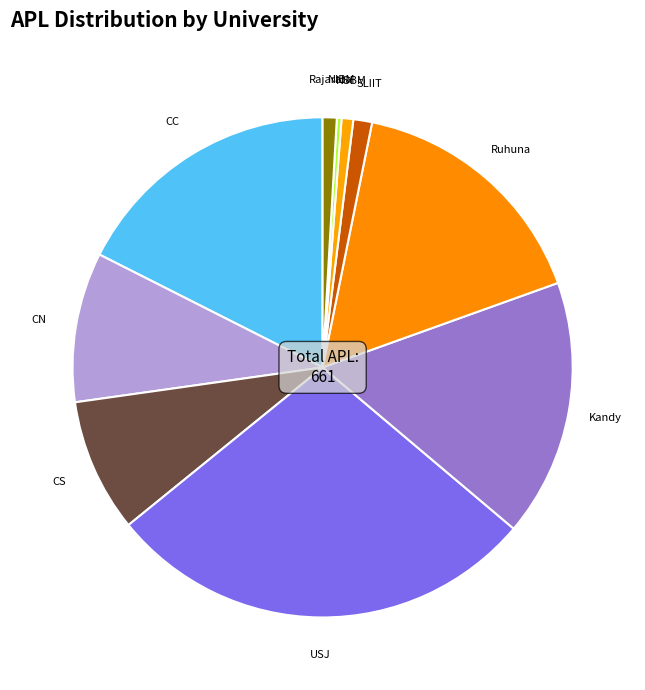

Does Kandy represent more than half of the total?

No